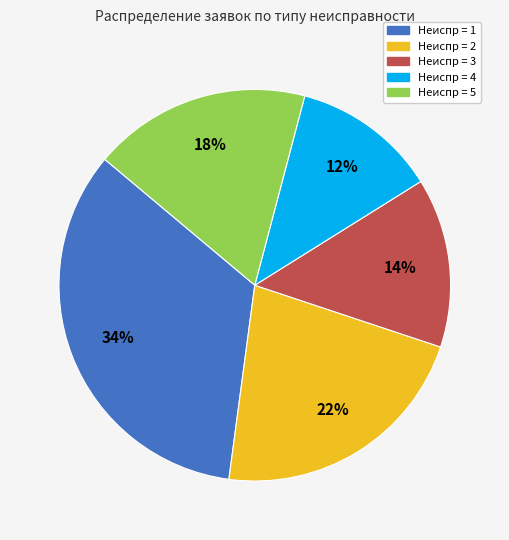

Is there a majority slice in this chart?

No